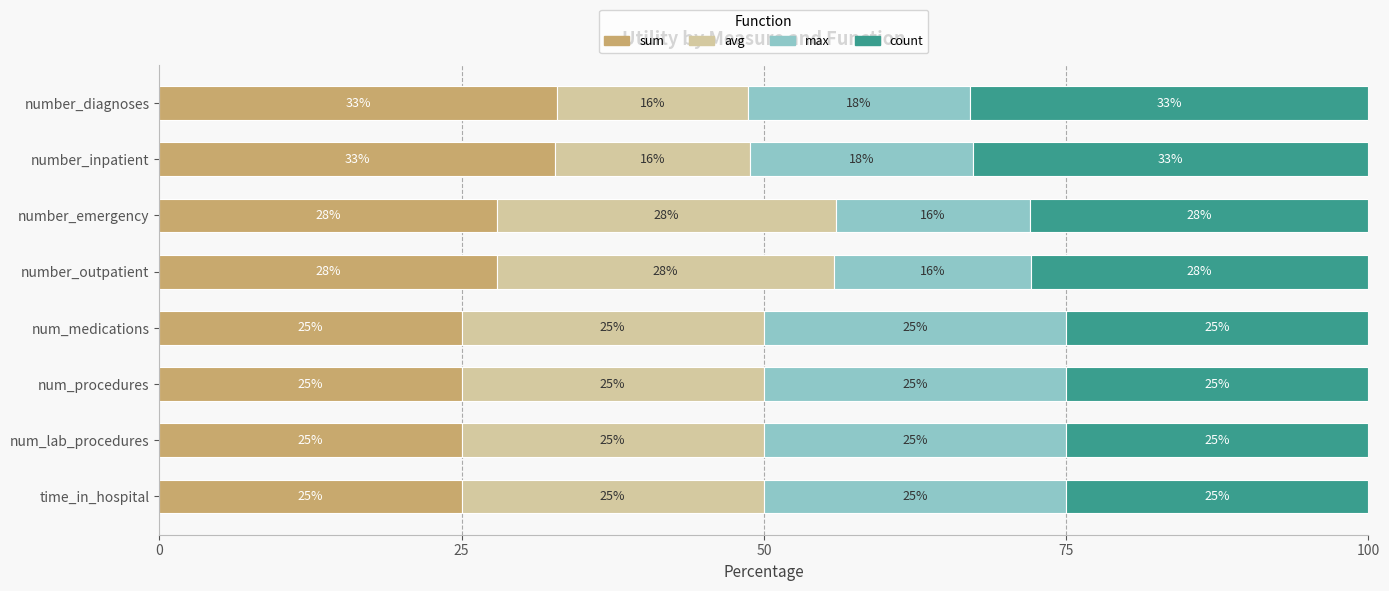

The sum series shows 39.5 at num_lab_procedures. True or false?

False